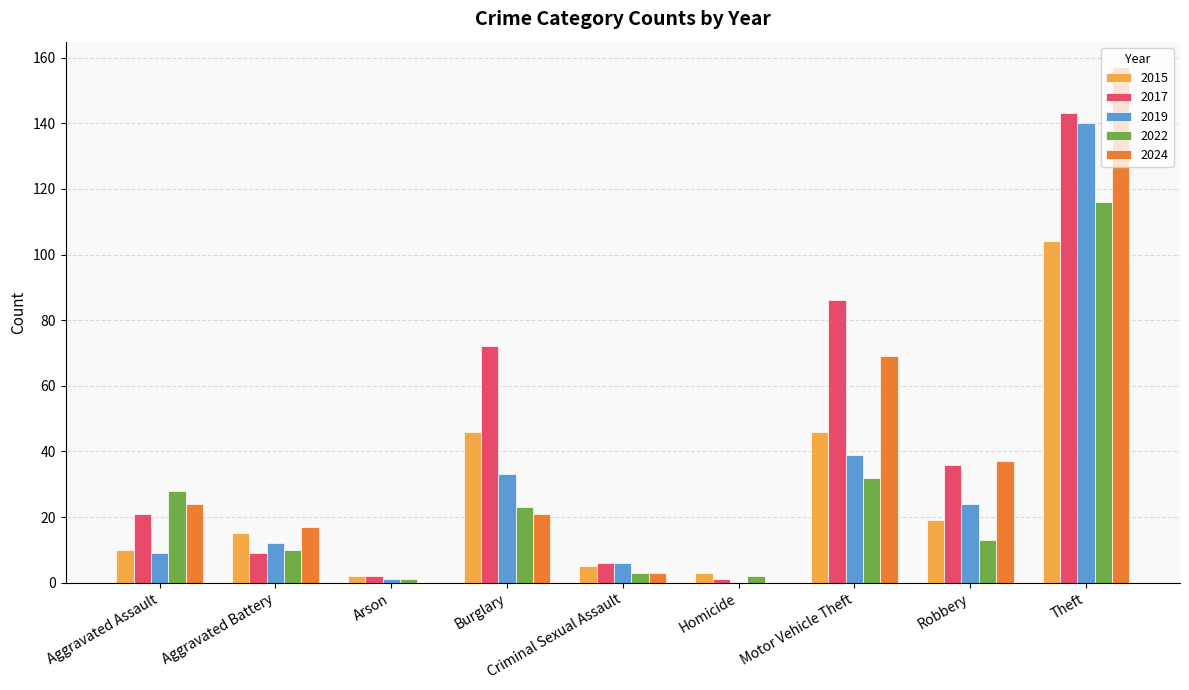

What is the total value across all series at Burglary?

195